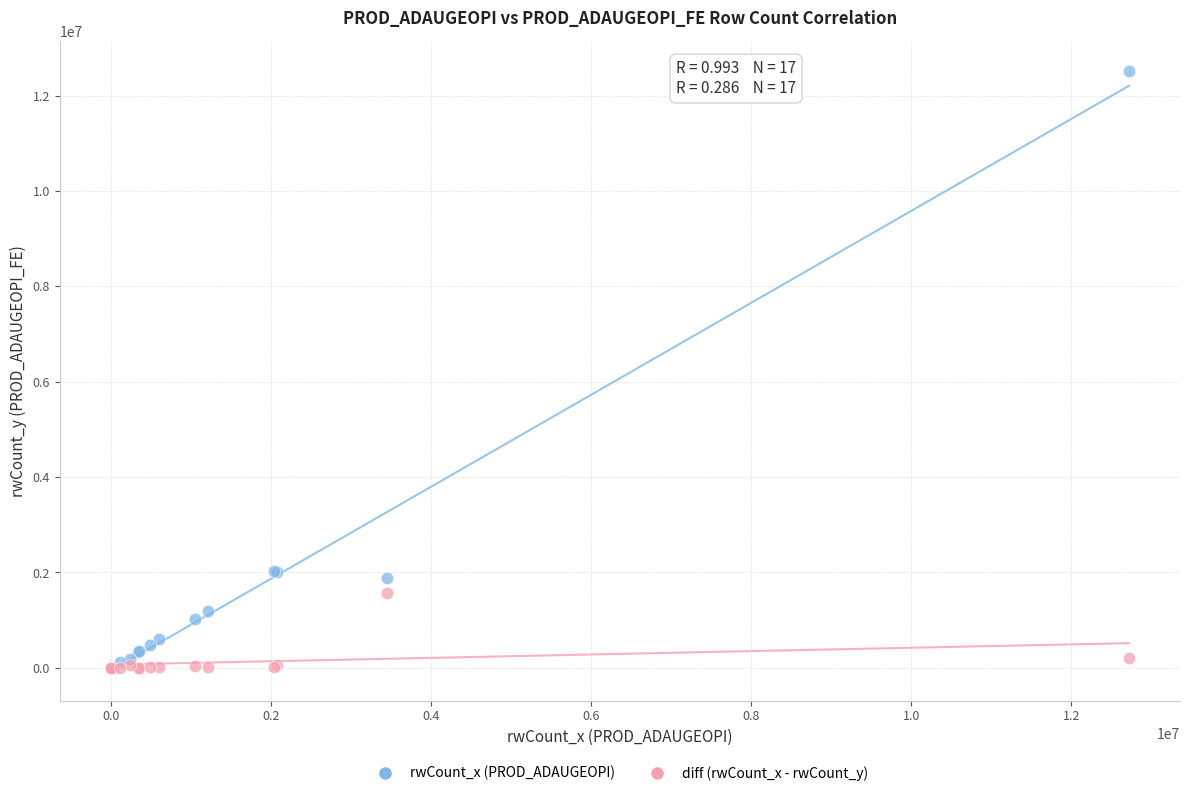

Which series reaches the maximum Y coordinate?

rwCount_x (PROD_ADAUGEOPI)